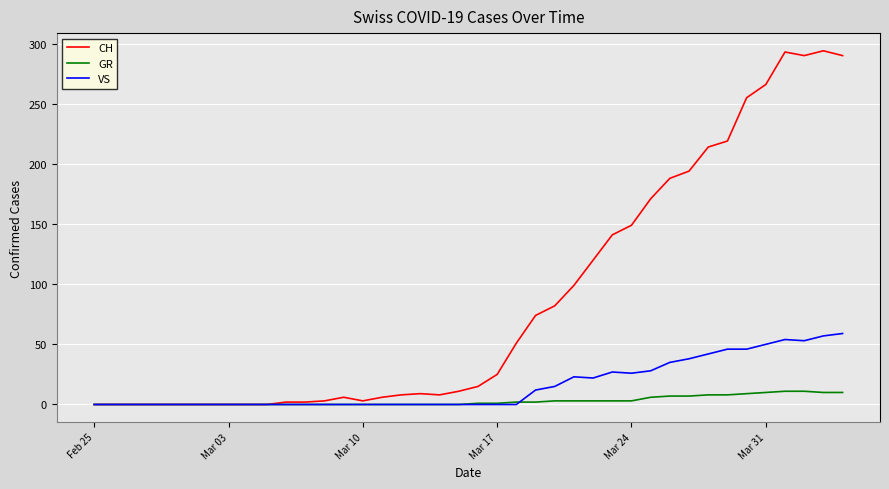

What is the maximum value shown in the chart?

294